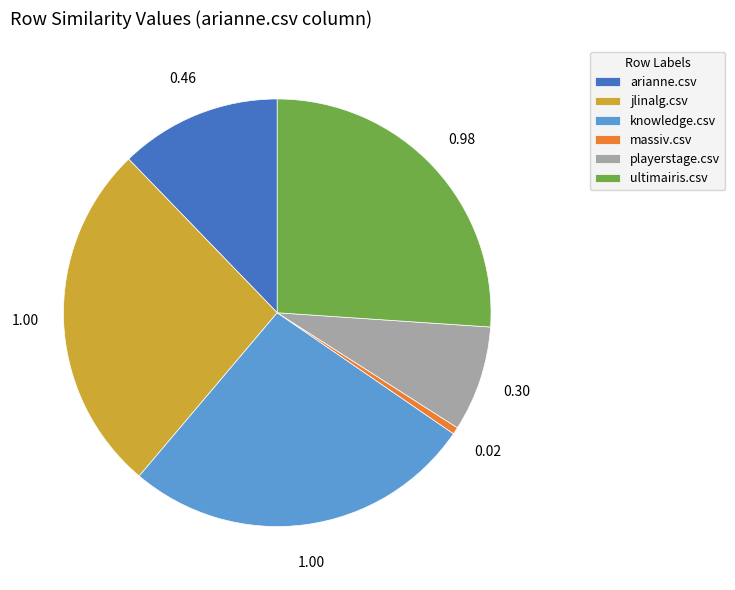

Is the sum of ultimairis.csv and playerstage.csv greater than half?

No